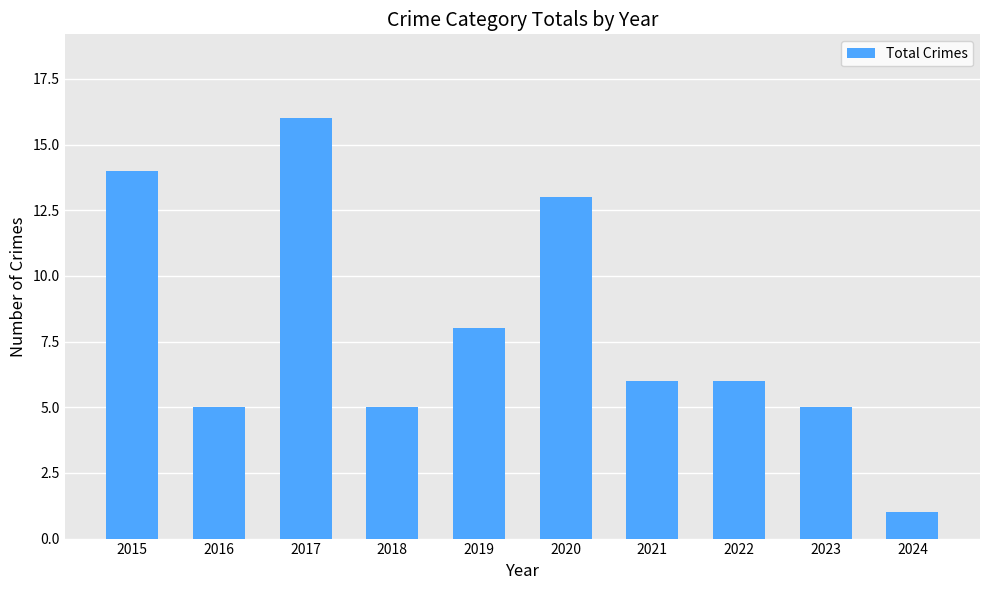

Approximately how many times larger is the value at 2015 compared to 2017?

0.9